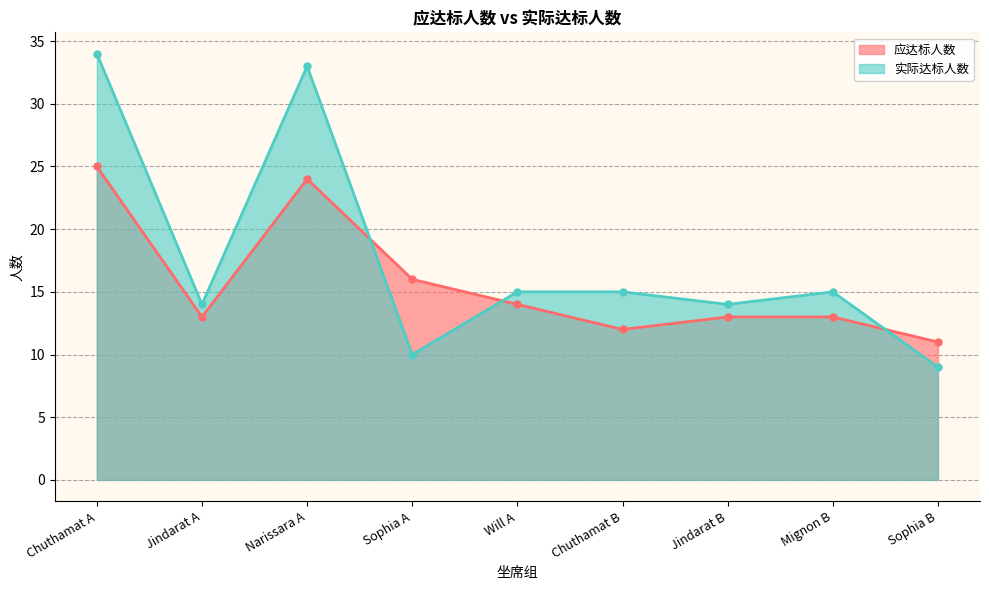

What is the maximum value shown in the chart?

34